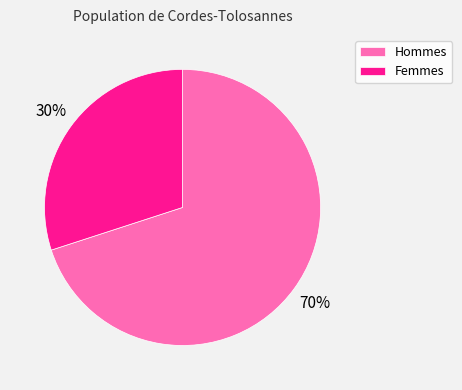

Approximately how many times larger is the value at Femmes compared to Hommes?

0.4